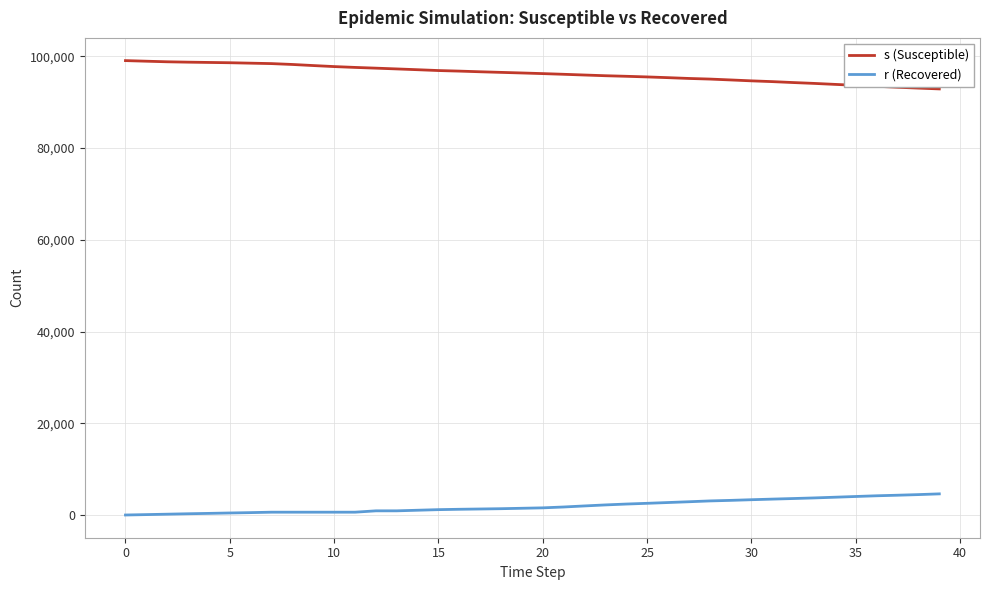

Which series has the largest total across all categories?

s (Susceptible)